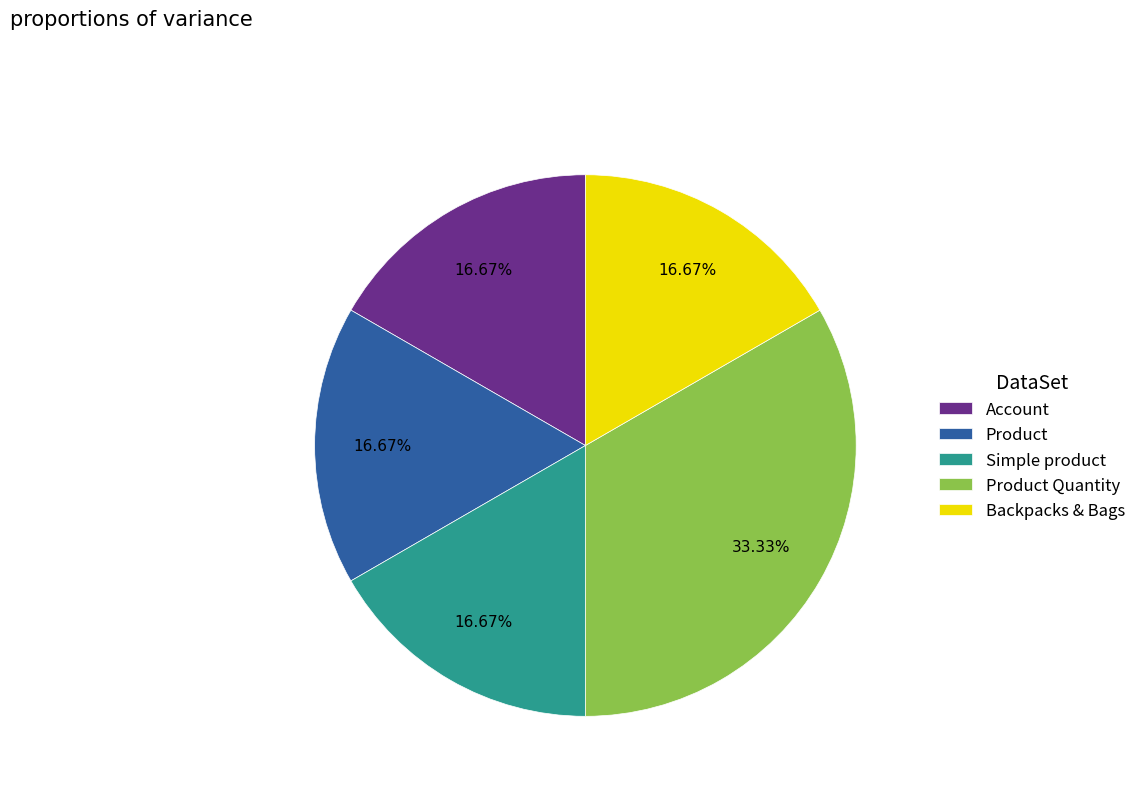

To the nearest percent, what percentage of the pie is Product Quantity?

33%